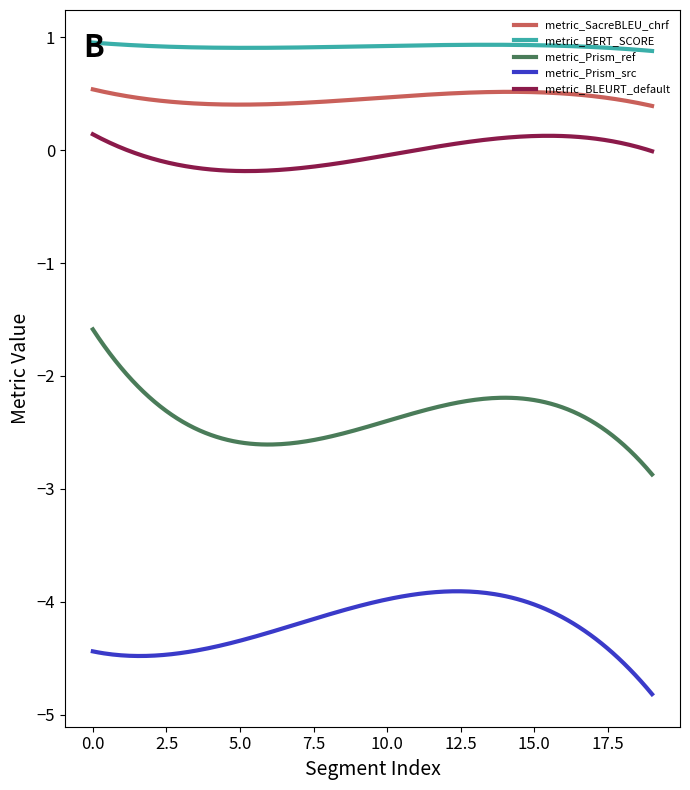

Which series has the largest total across all categories?

metric_BERT_SCORE